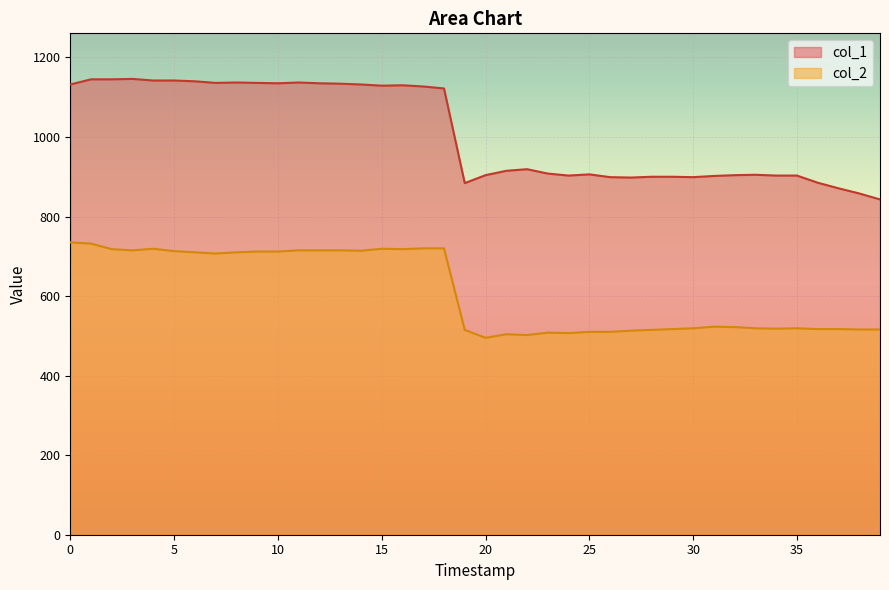

What is the greatest value displayed?

1146